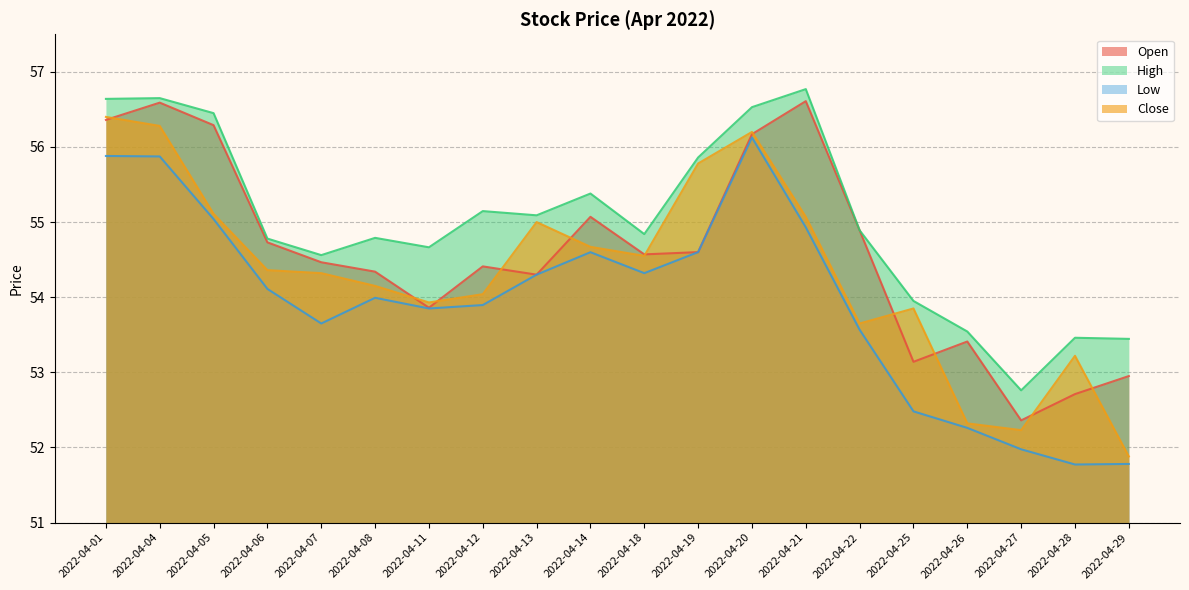

What is the sum of the Low values at 2022-04-04 and 2022-04-14?

110.5